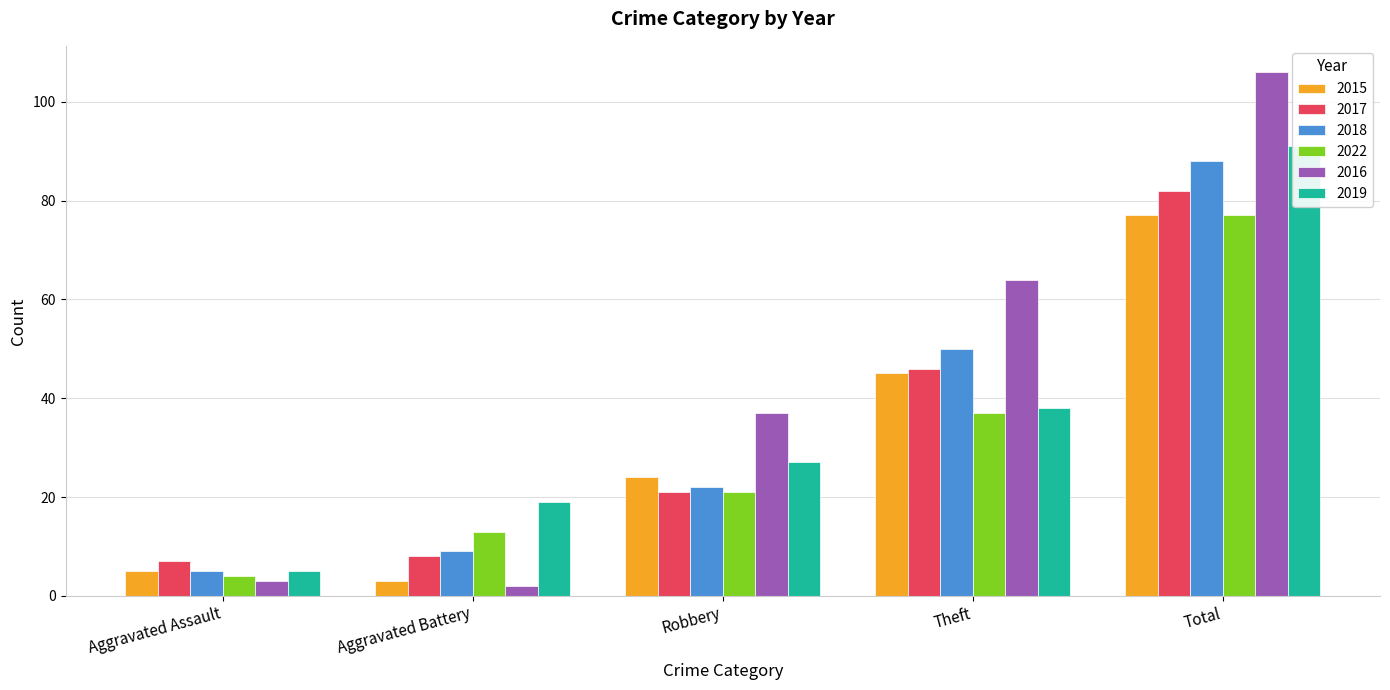

What position from the left is Aggravated Battery?

2